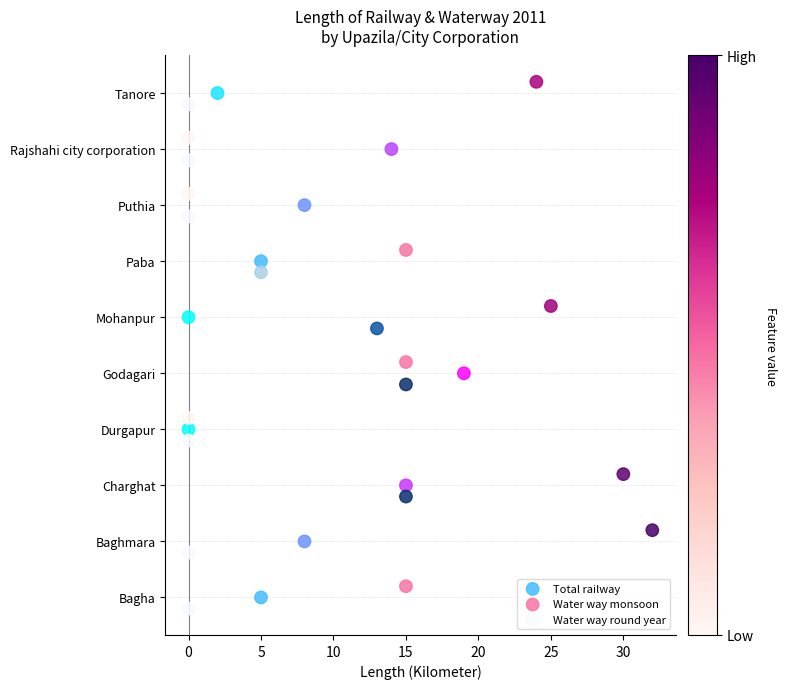

What are all the series names shown in the legend?

Total railway, Water way monsoon, Water way round year